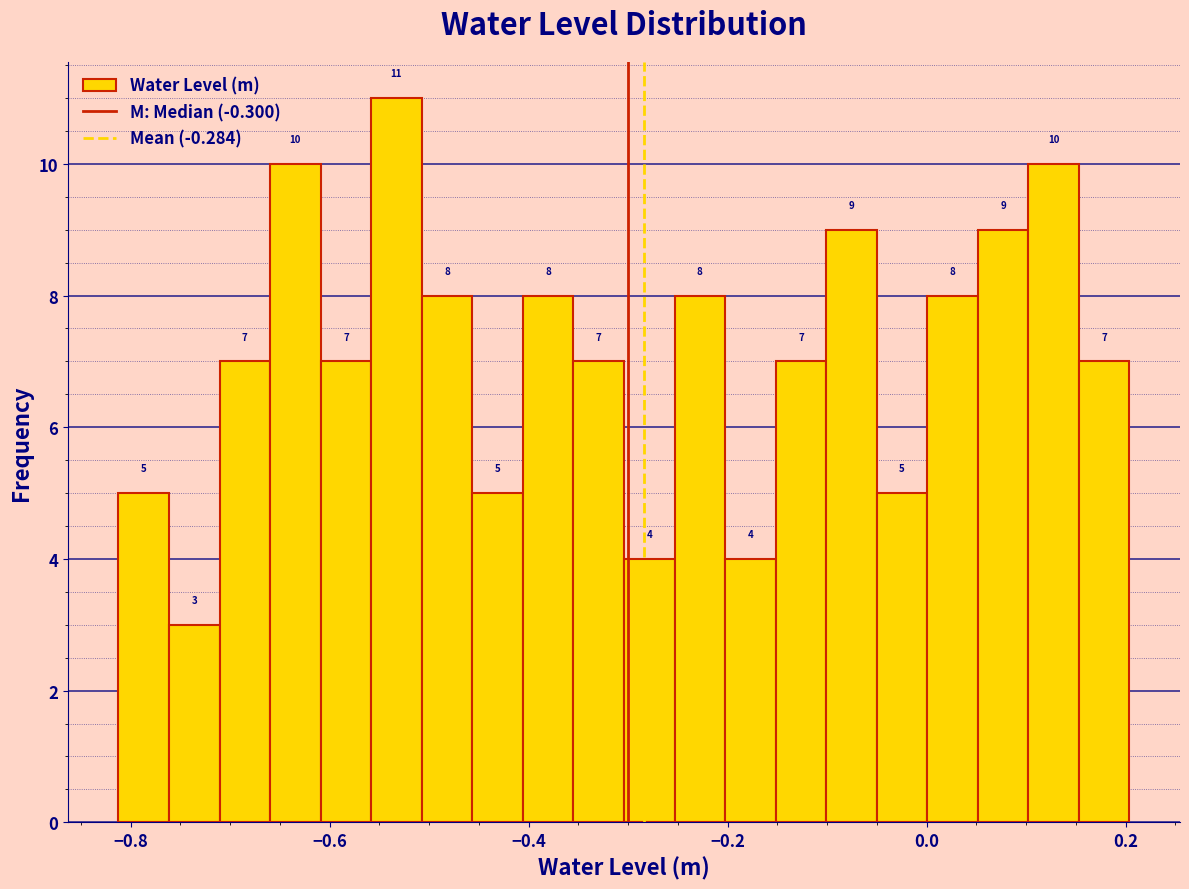

Read against the x-axis, roughly where is the centre of the tallest bar?

-0.54